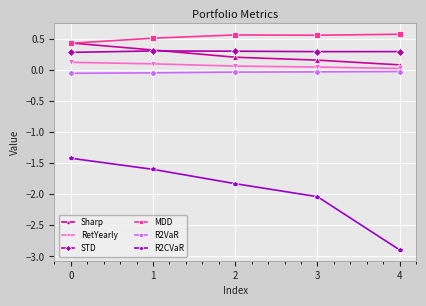

At which label is R2CVaR closest to -2?

3